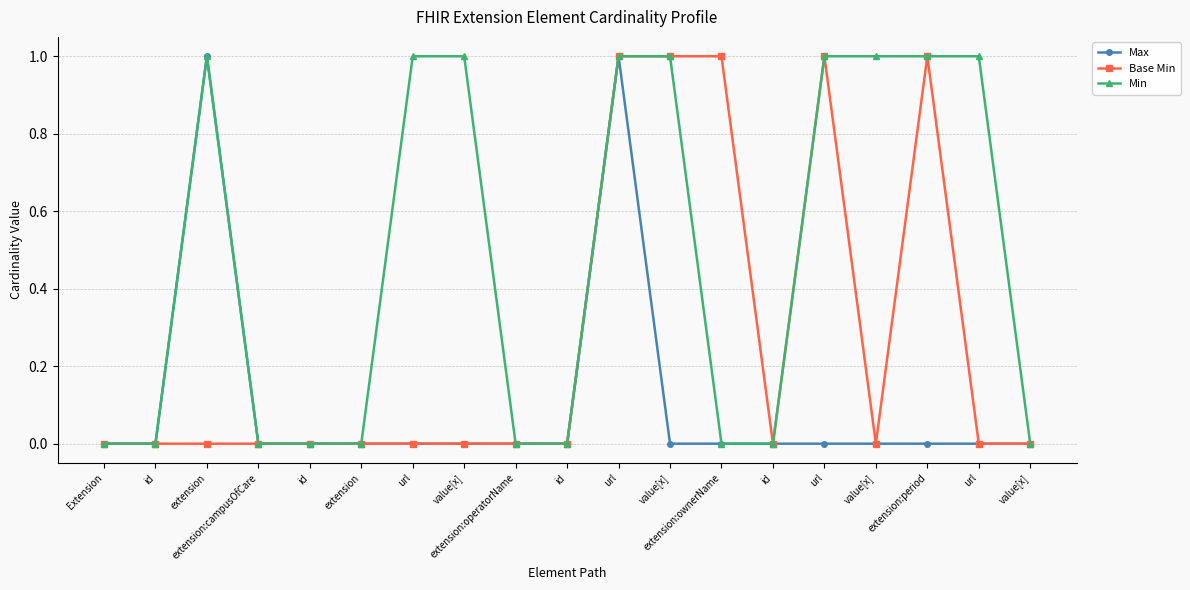

At which category does Min reach its first local peak?

extension